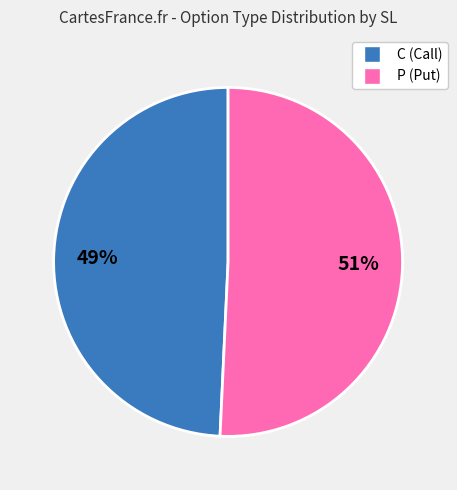

Which slice is the largest?

P